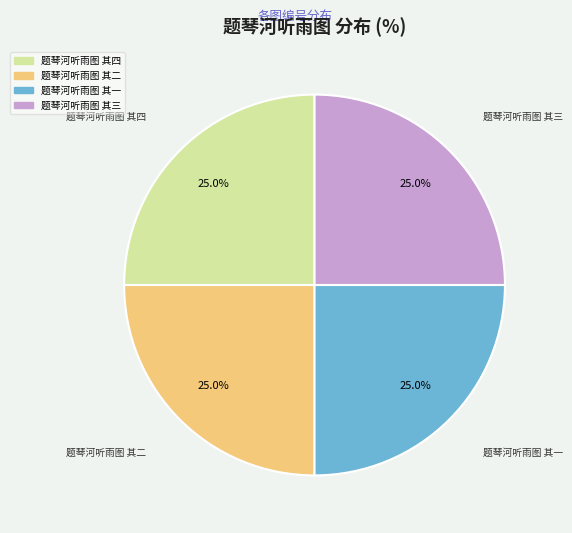

Is it true that 题琴河听雨图 其四 is 25% of the pie?

True